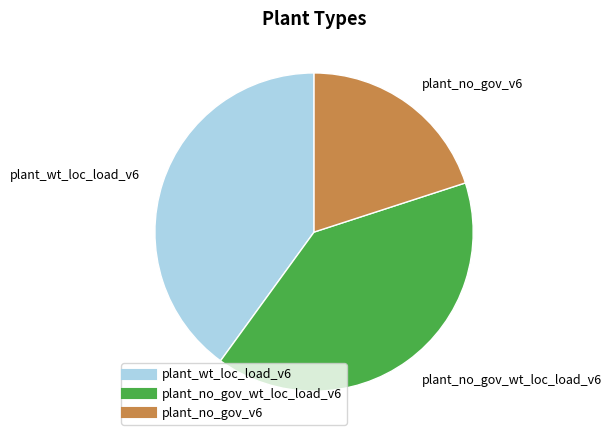

The plant_no_gov_wt_loc_load_v6 slice represents 33% of the pie. True or false?

False